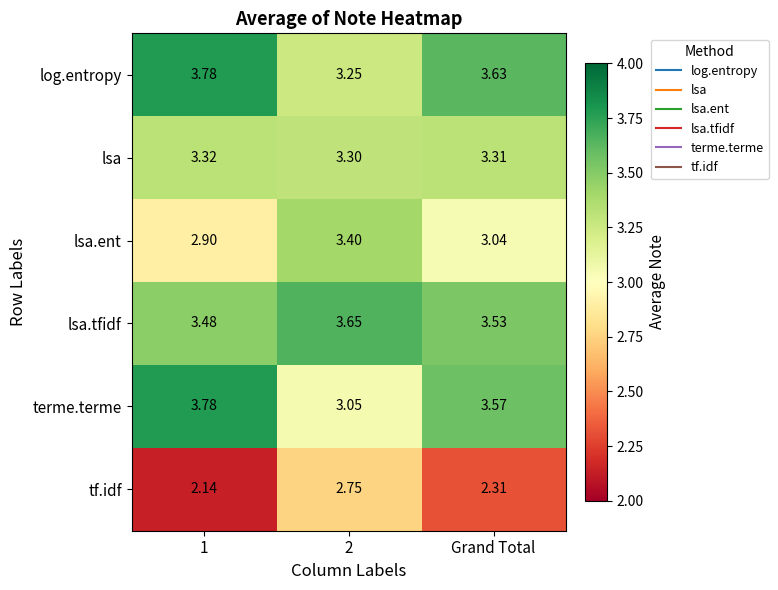

Which series has the widest spread of values?

terme.terme